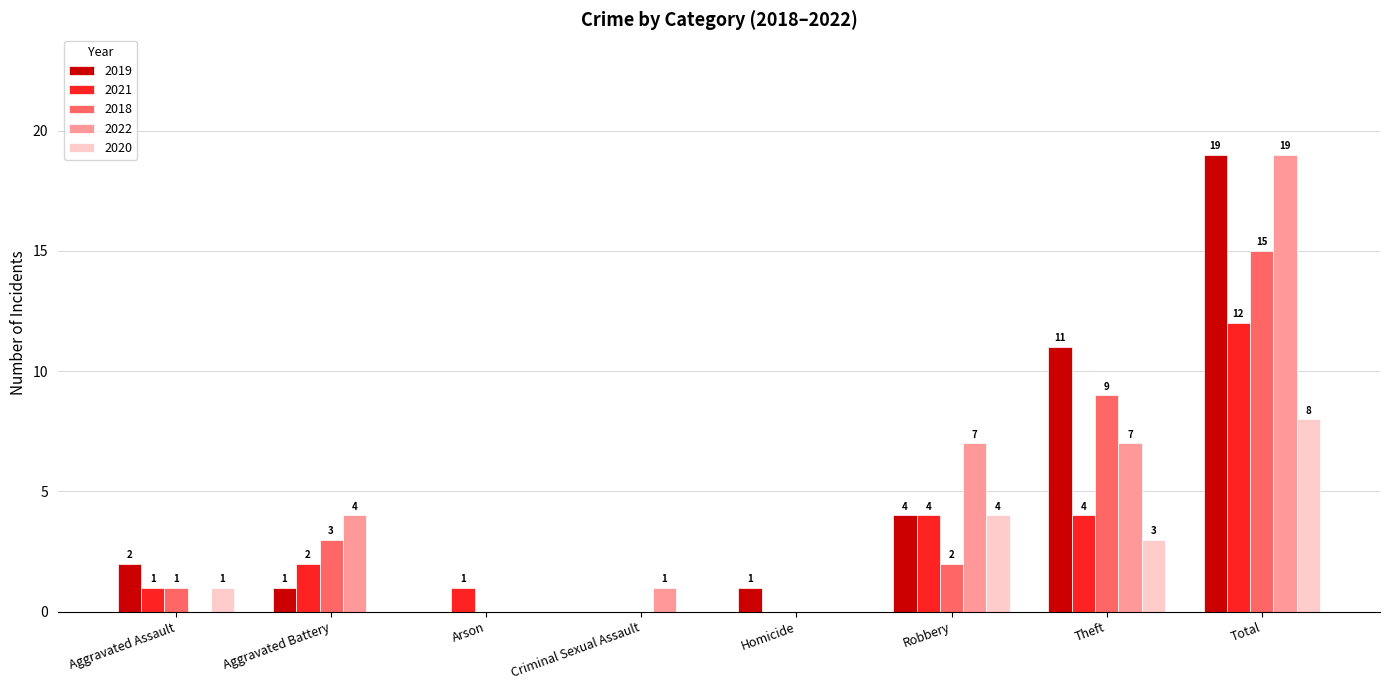

The value of 2021 at Aggravated Assault is 1. True or false?

True